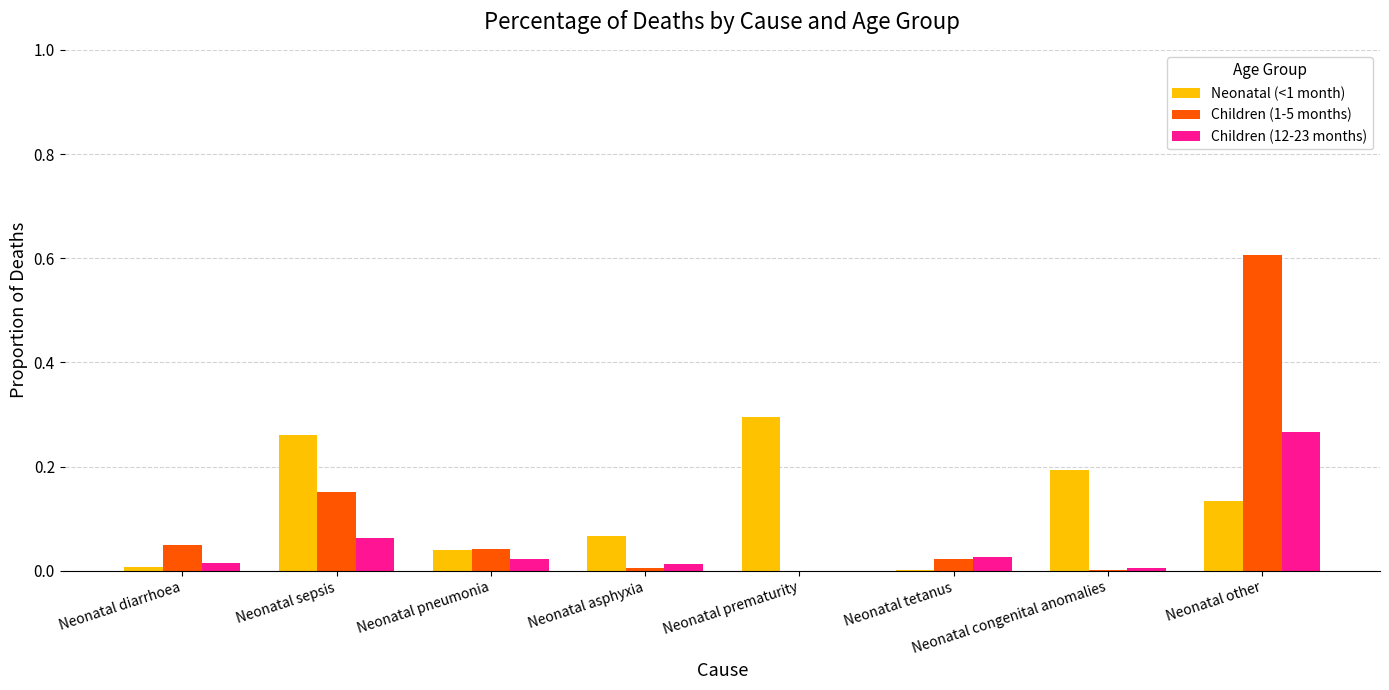

What is the sum of the Neonatal (<1 month) values at Neonatal other and Neonatal prematurity?

0.4